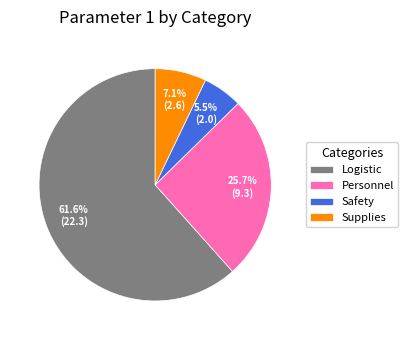

What is the ratio of the value at Personnel to the value at Safety?

4.7